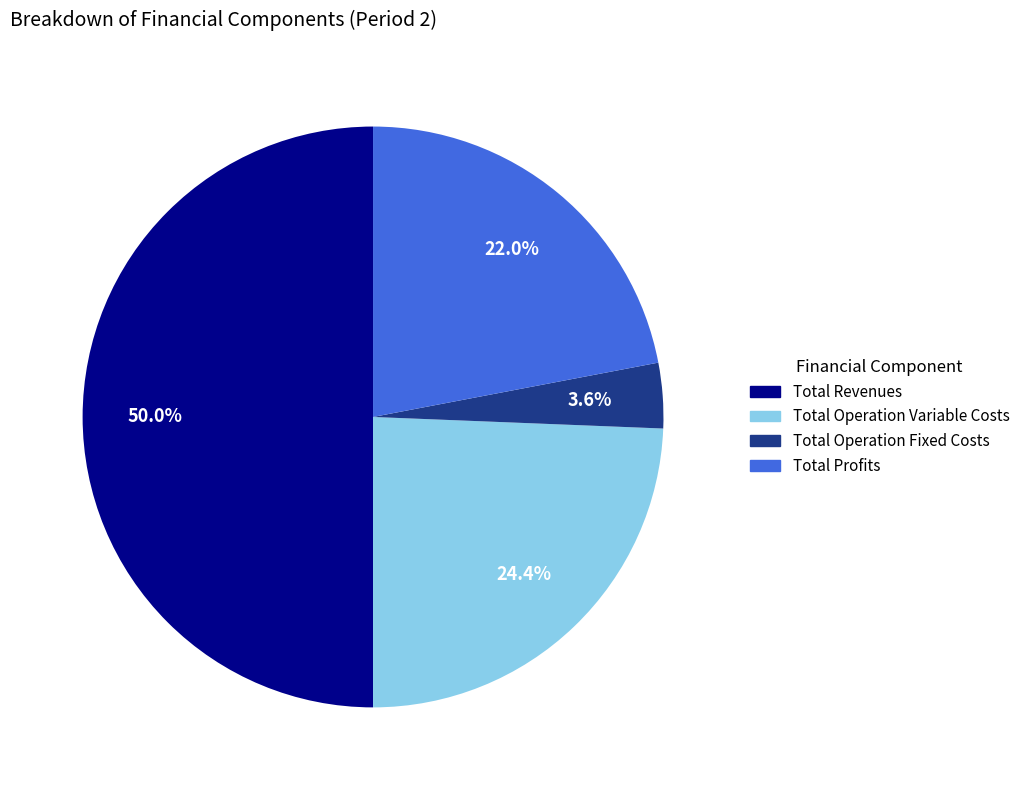

How many slices are in this pie chart?

4